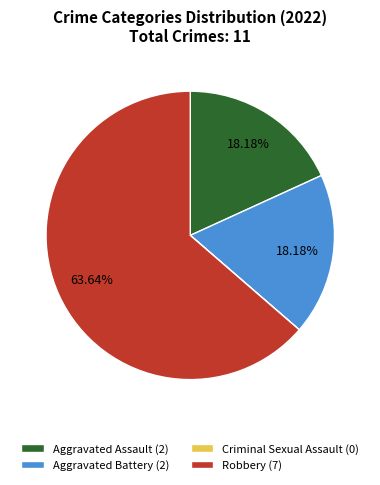

To the nearest percent, what is the average slice percentage?

25%